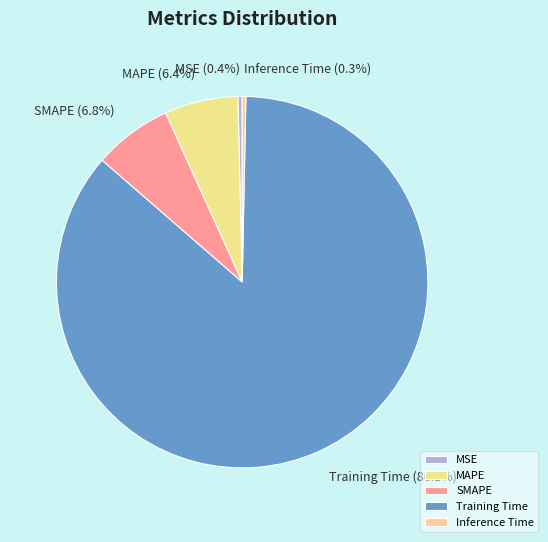

To the nearest percent, what is the combined percentage of MSE and MAPE?

7%